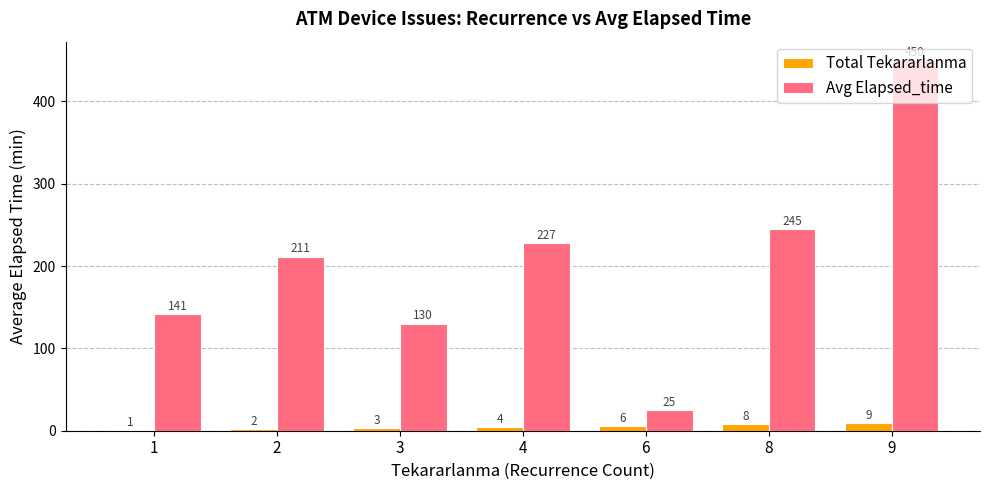

What is the sum of the Total Tekararlanma values at 8 and 6?

14.0